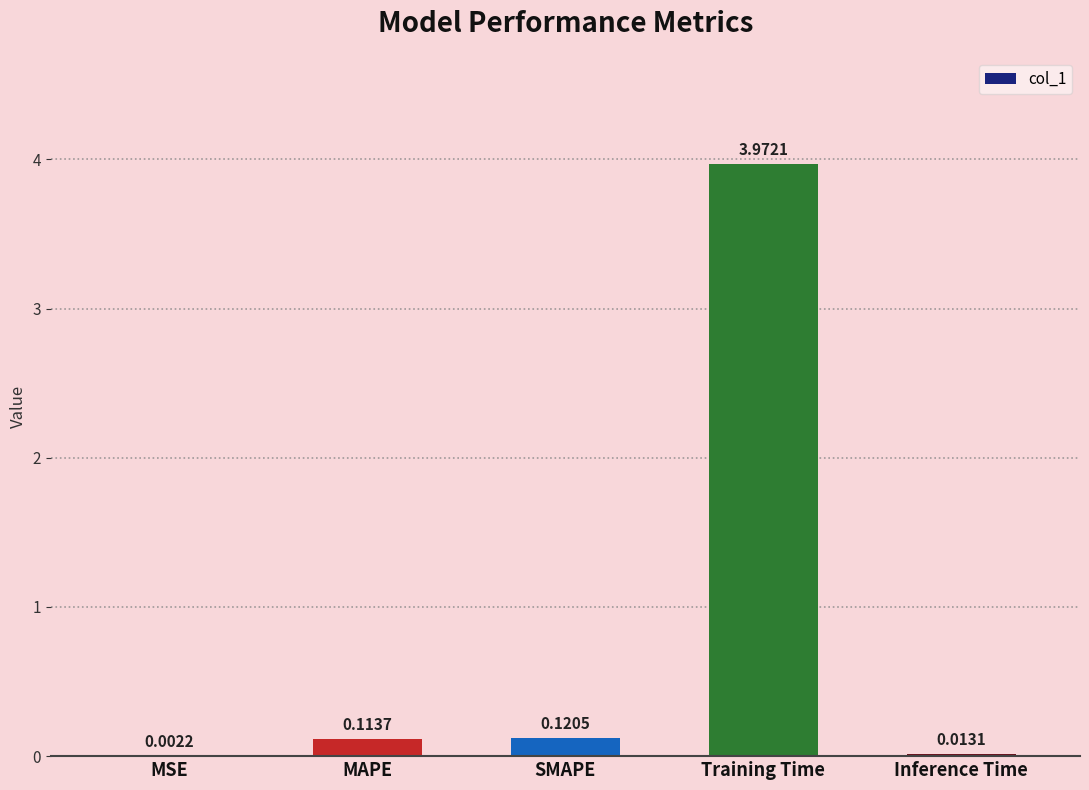

What is the sum of all values?

4.2